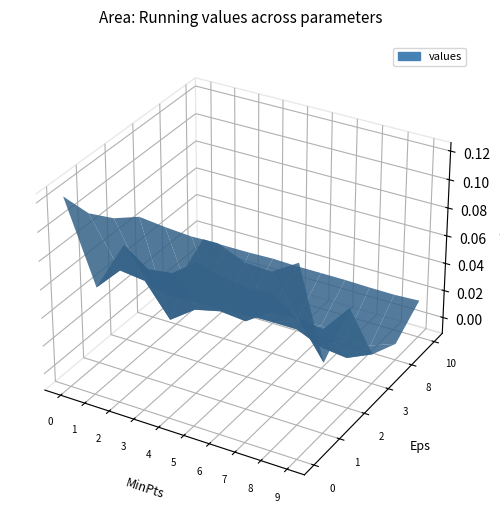

Reading left to right, transcribe all the data shown in this chart.

0: 0=0.1	1=0.1	2=0.1	3=0.1	4=0.1	5=0.1	6=0.1	7=0.1	8=0.1	9=0.1
1: 0=0.0	1=0.1	2=0.1	3=0.0	4=0.0	5=0.1	6=0.1	7=0.1	8=0.1	9=0.0
2: 0=0.1	1=0.0	2=0.0	3=0.1	4=0.1	5=0.1	6=0.1	7=0.0	8=0.0	9=0.1
3: 0=0.0	1=0.0	2=0.0	3=0.0	4=0.0	5=0.0	6=0.0	7=0.0	8=0.0	9=0.0
8: 0=0.0	1=-0.0	2=-0.0	3=0.0	4=0.0	5=-0.0	6=-0.0	7=-0.0	8=-0.0	9=0.0
10: 0=0.0	1=0.0	2=0.0	3=0.0	4=0.0	5=0.0	6=0.0	7=0.0	8=0.0	9=0.0